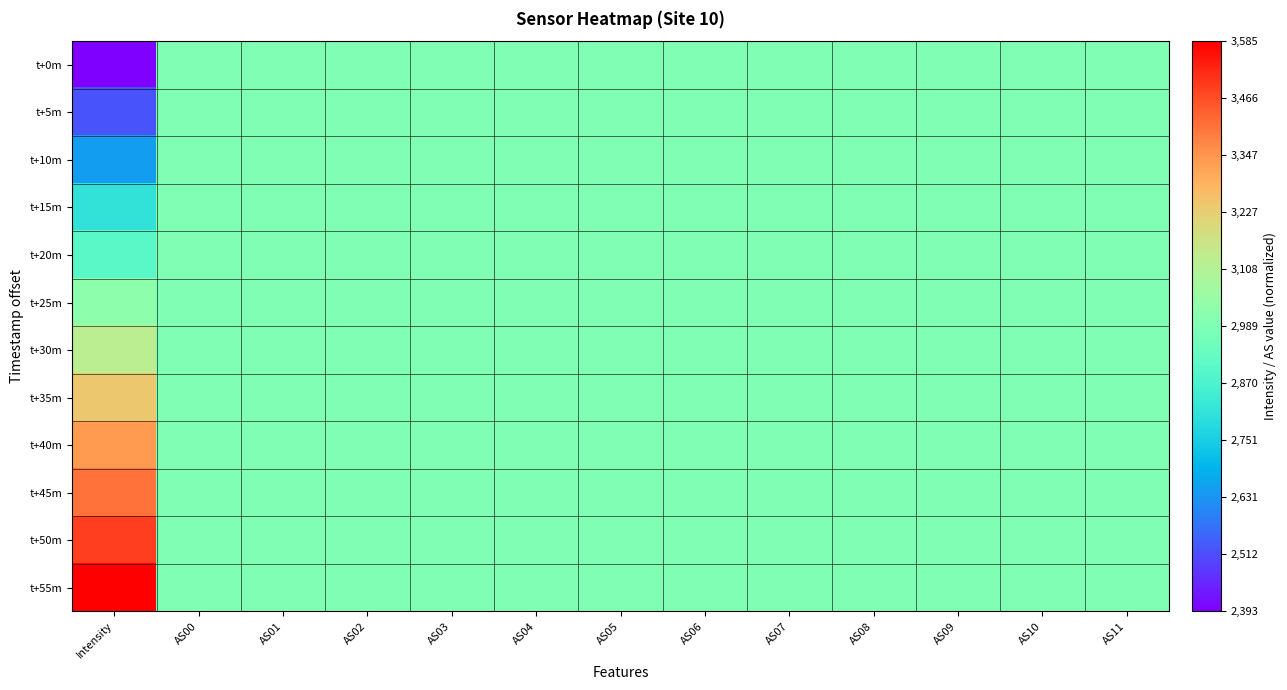

At which category does the chart reach its minimum across all series?

Intensity